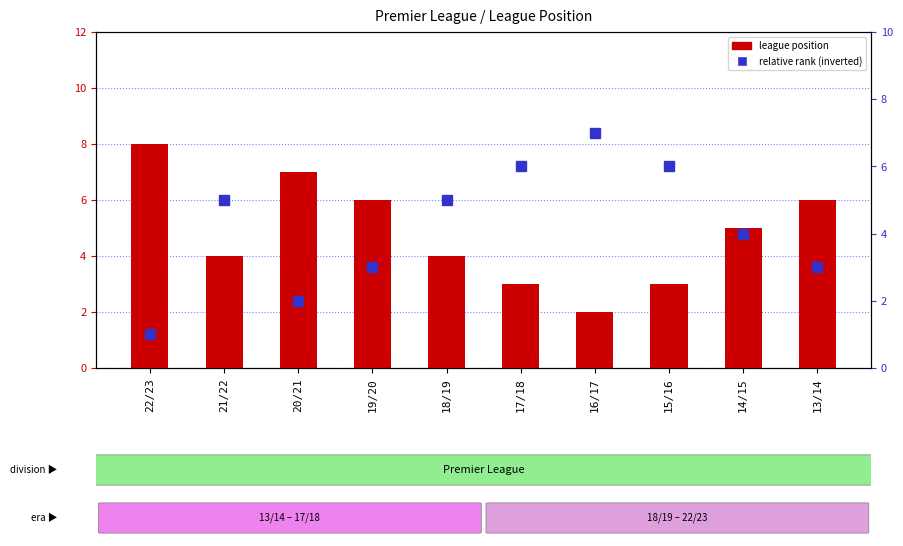

What is the value of the league position bar at the 8th from the left?

3